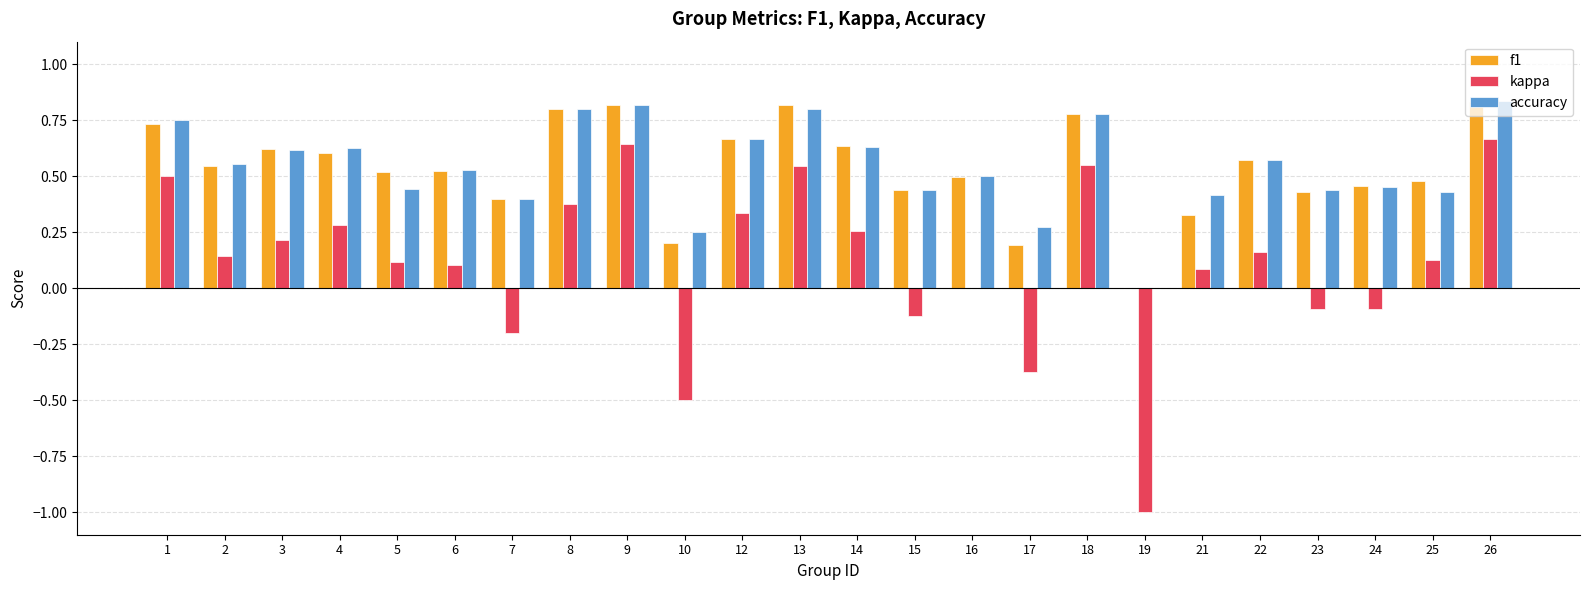

How many groups of bars are there?

24